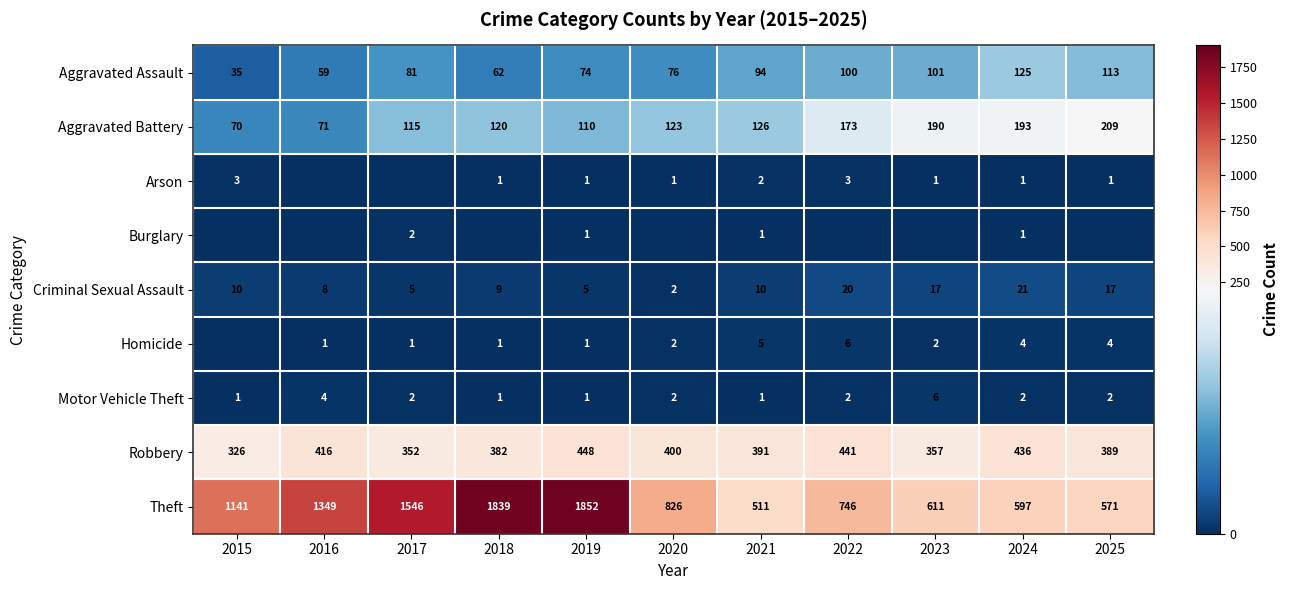

The Aggravated Battery series shows 72 at 2019. True or false?

False